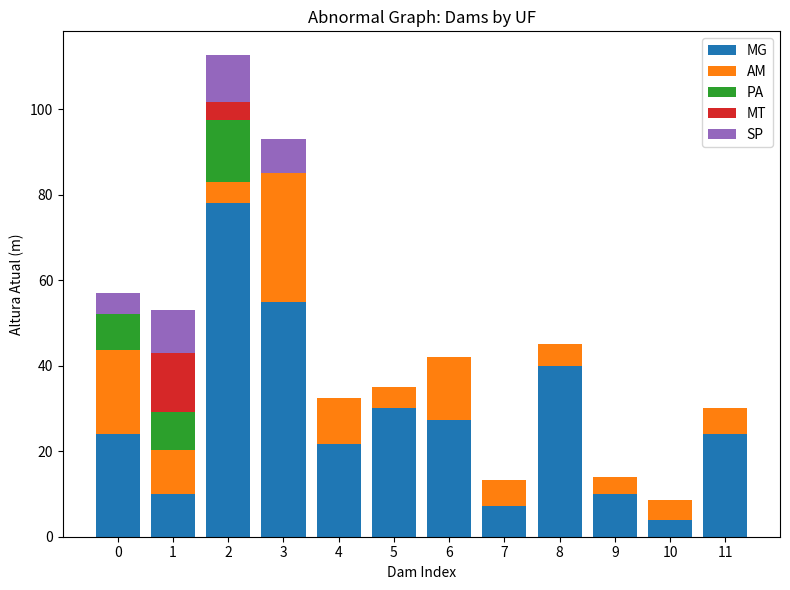

What is the total value across all series at 2?

112.6